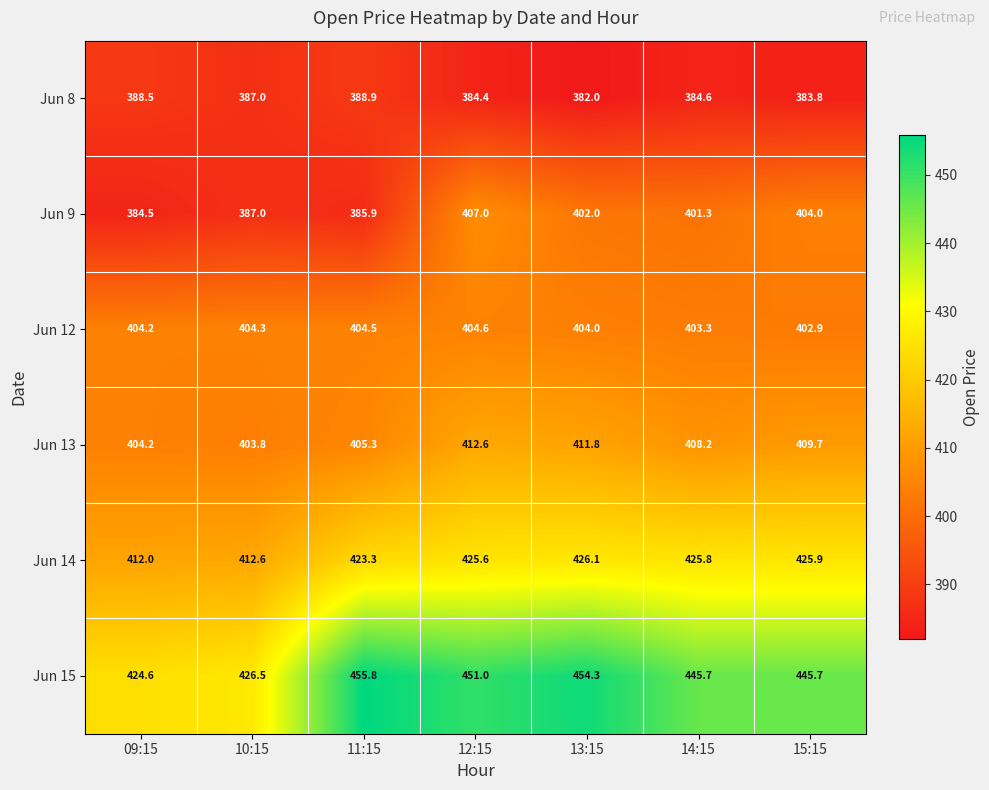

Which series has the largest total across all categories?

Jun 15